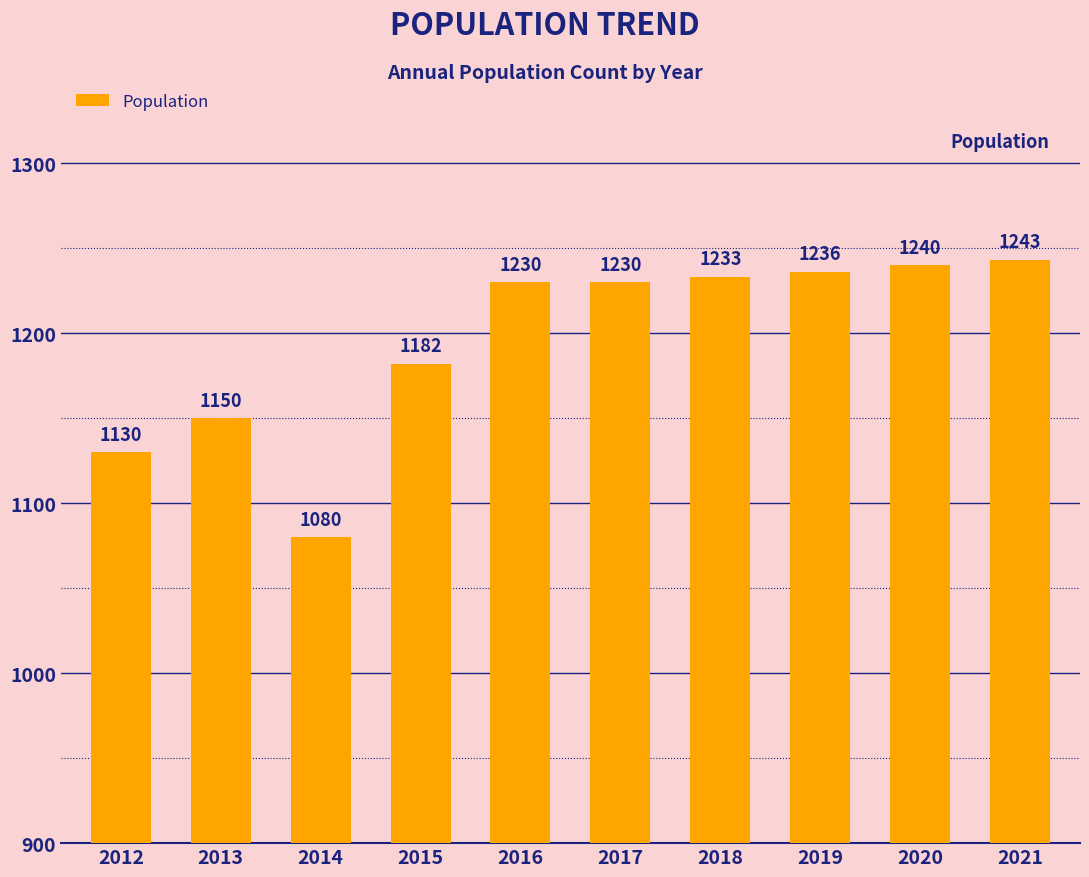

What is the ratio of the value at 2013 to the value at 2021?

0.9